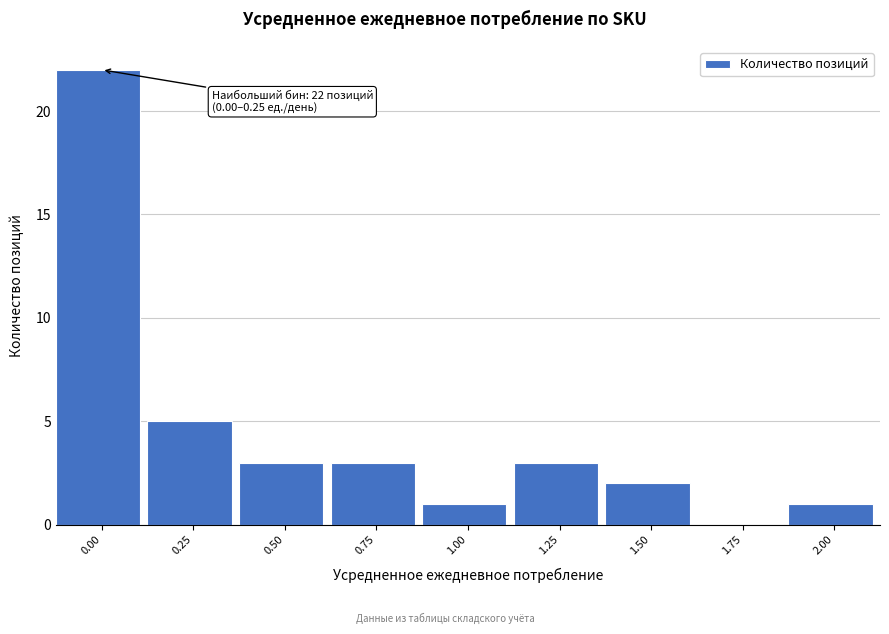

Reading left to right, what are all the values shown in this chart?

0.00=22	0.25=5	0.50=3	0.75=3	1.00=1	1.25=3	1.50=2	1.75=0	2.00=1